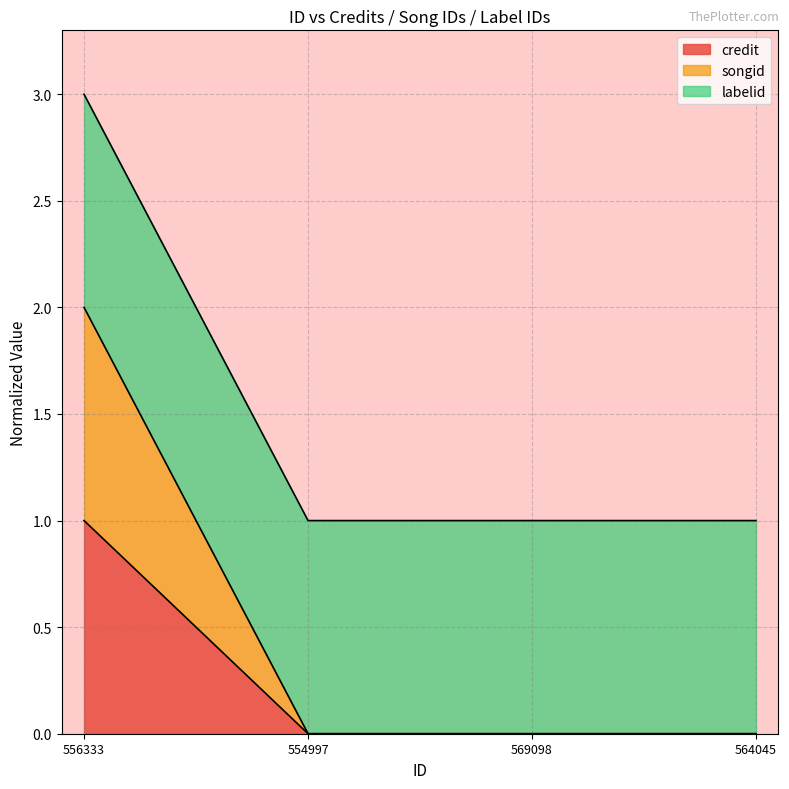

What is the label of the 1st point from the right?

564045